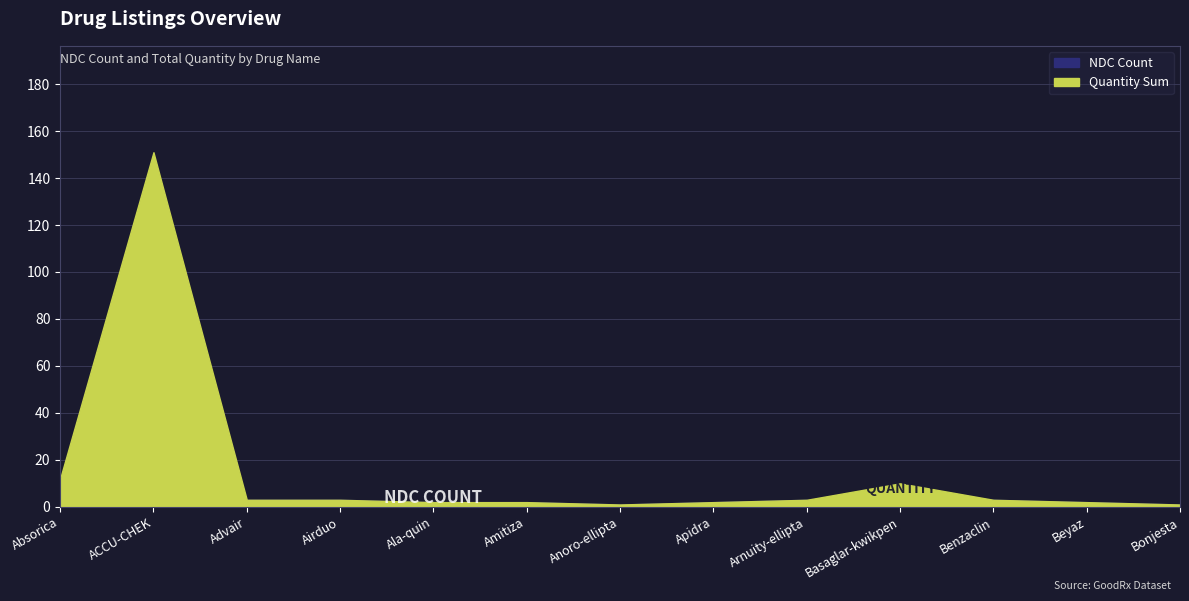

Rank the series by their average value, from lowest to highest.

NDC_count, Quantity_sum